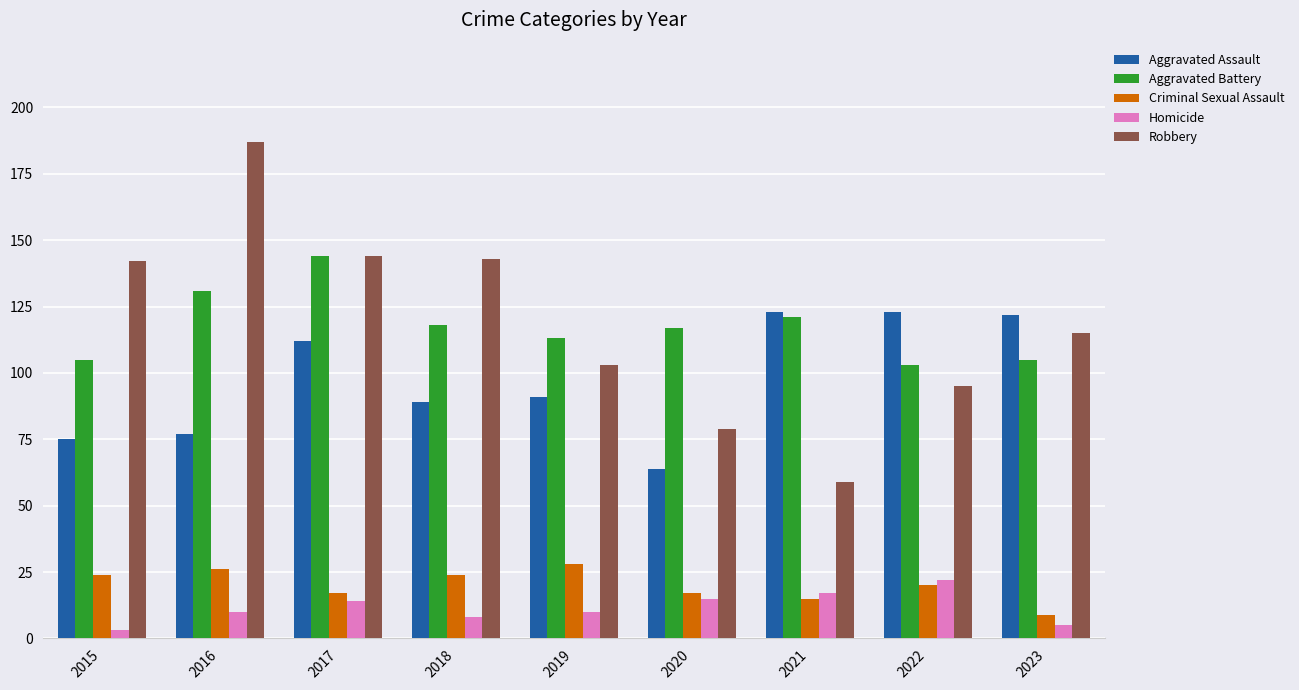

Is the value of Aggravated Battery at 2023 greater than the value of Homicide at 2017?

Yes